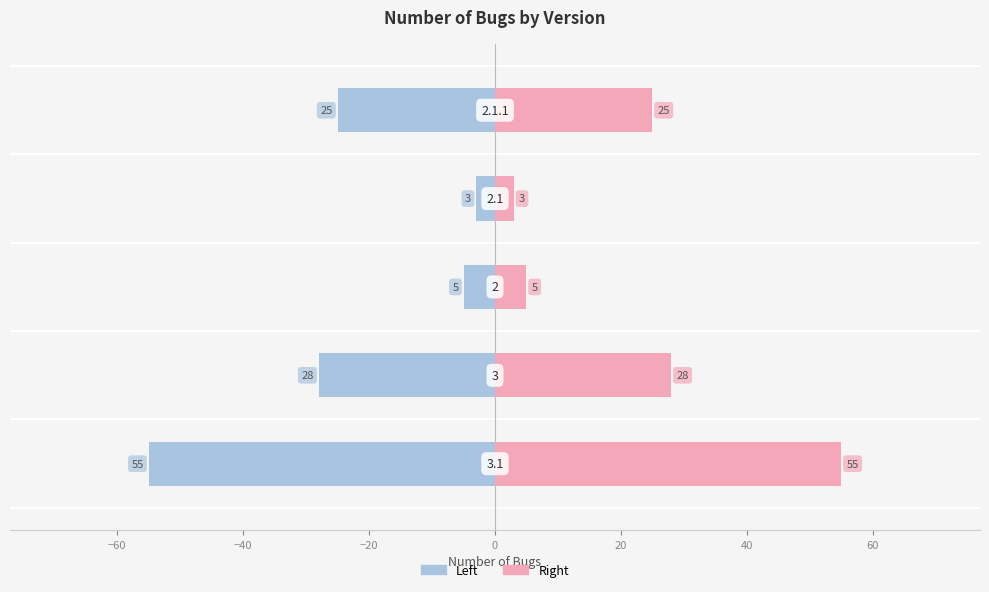

Are the bars horizontal?

Yes